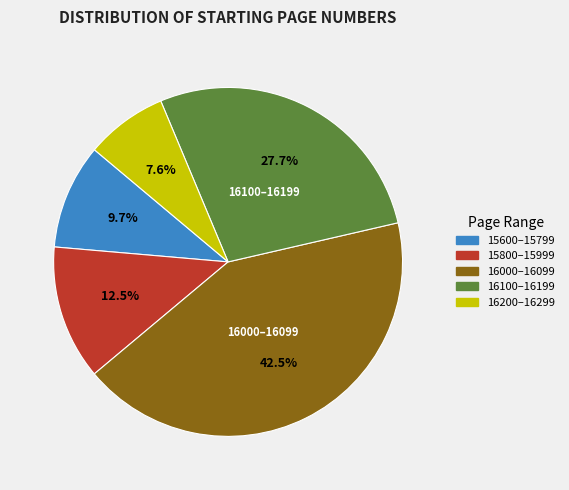

How many segments does this pie chart have?

5